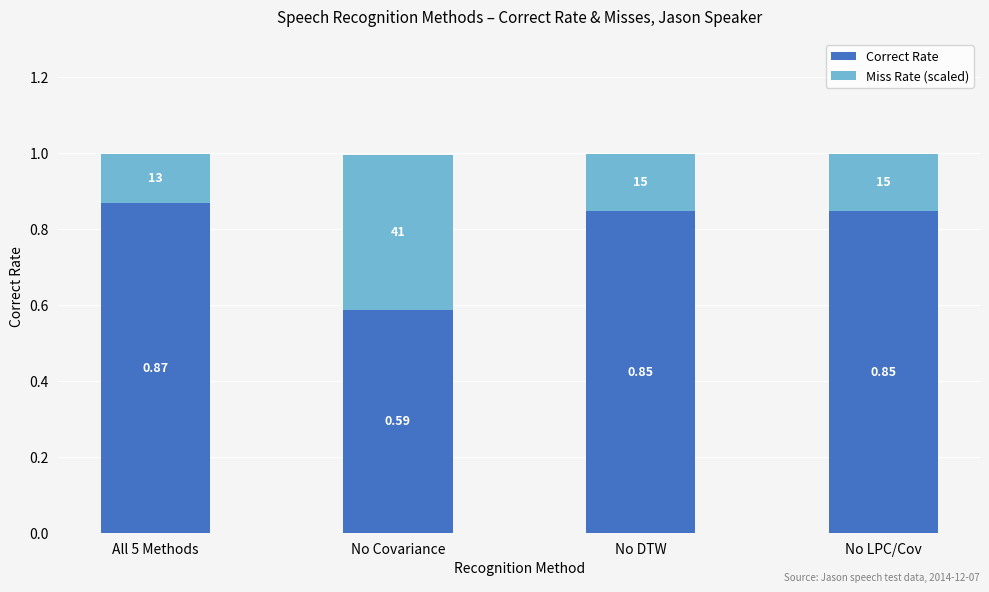

What is the total value across all series at No DTW?

1.0